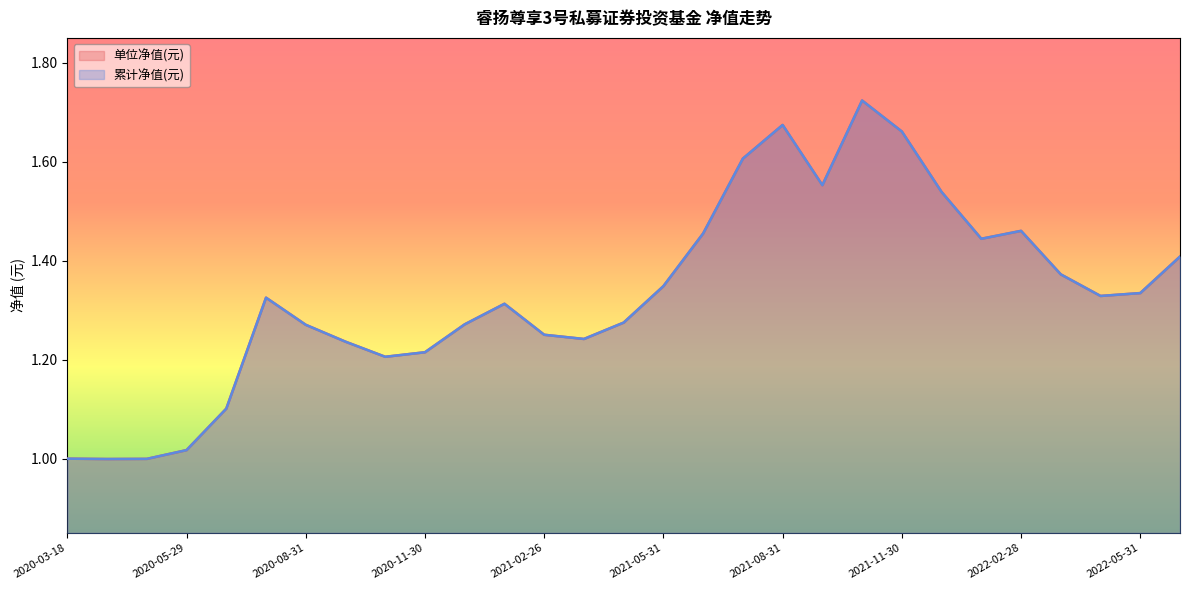

Reading right to left, transcribe all the data shown in this chart.

单位净值(元): 1.4	1.3	1.3	1.4	1.5	1.4	1.5	1.7	1.7	1.6	1.7	1.6	1.5	1.3	1.3	1.2	1.3	1.3	1.3	1.2	1.2	1.2	1.3	1.3	1.1	1.0	1.0	1.0	1.0
累计净值(元): 1.4	1.3	1.3	1.4	1.5	1.4	1.5	1.7	1.7	1.6	1.7	1.6	1.5	1.3	1.3	1.2	1.3	1.3	1.3	1.2	1.2	1.2	1.3	1.3	1.1	1.0	1.0	1.0	1.0